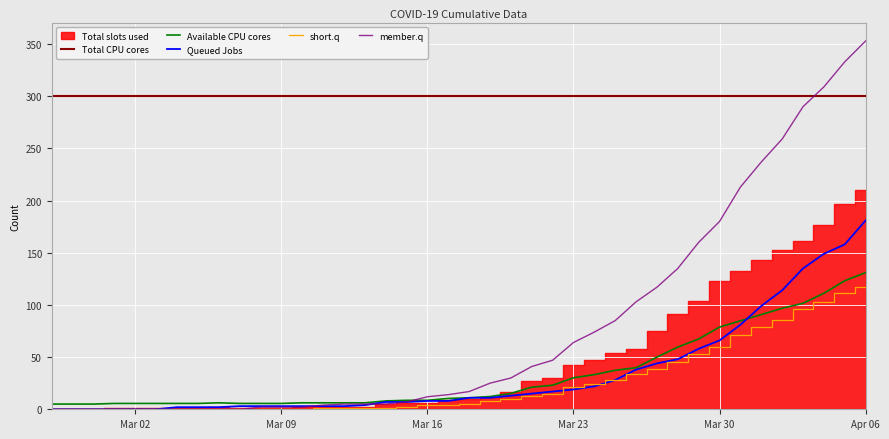

True or false: Queued Jobs has more than 0 points higher than both neighbors.

False